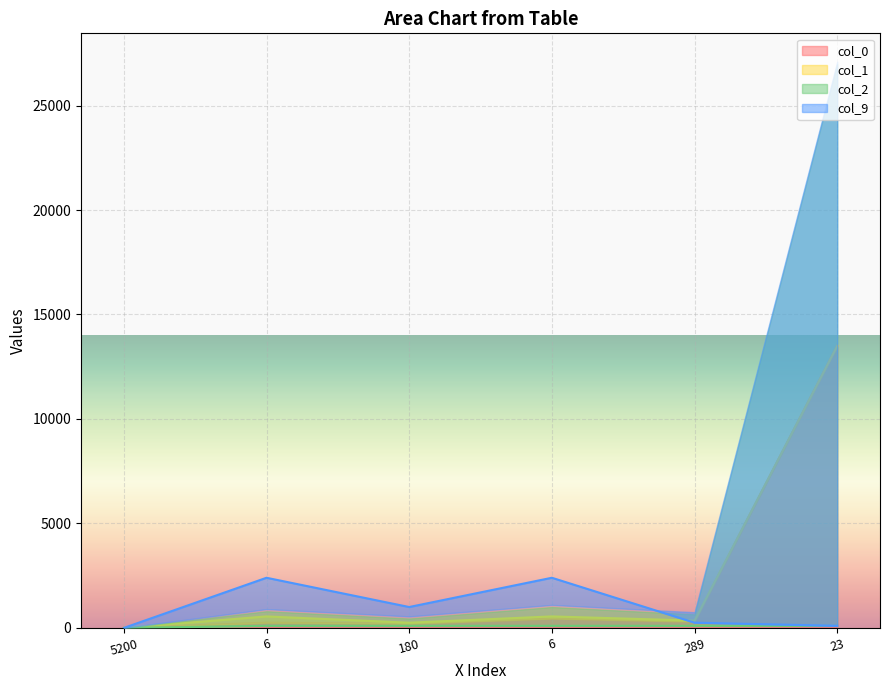

How many interior local peaks does the col_9 series have?

2